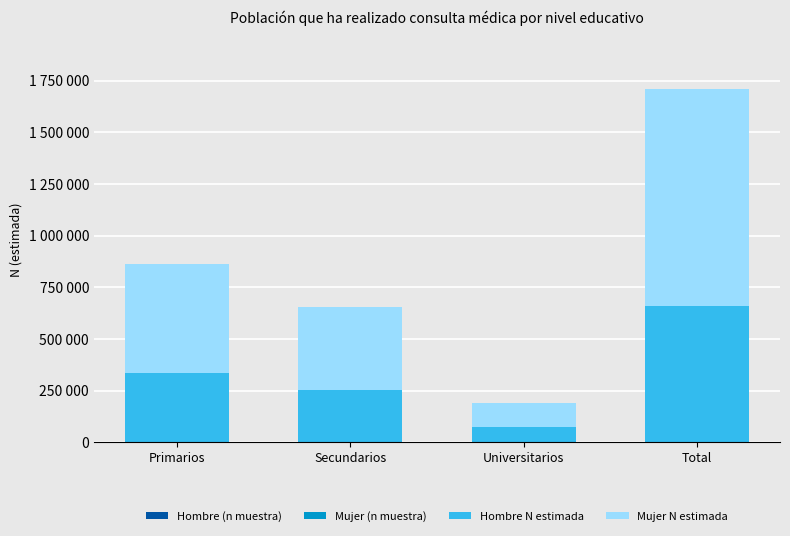

Between Primarios and Universitarios, which is larger?

Primarios